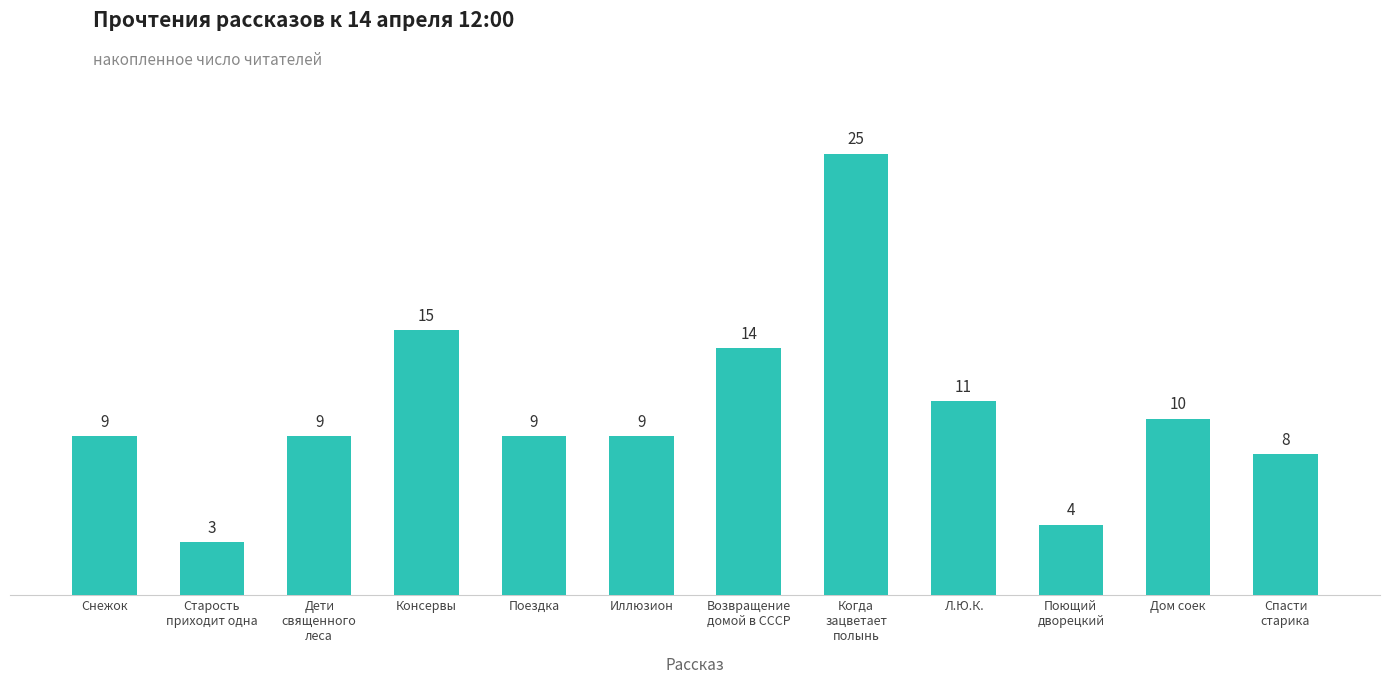

What is the label of the 3rd bar from the right?

Поющий
дворецкий